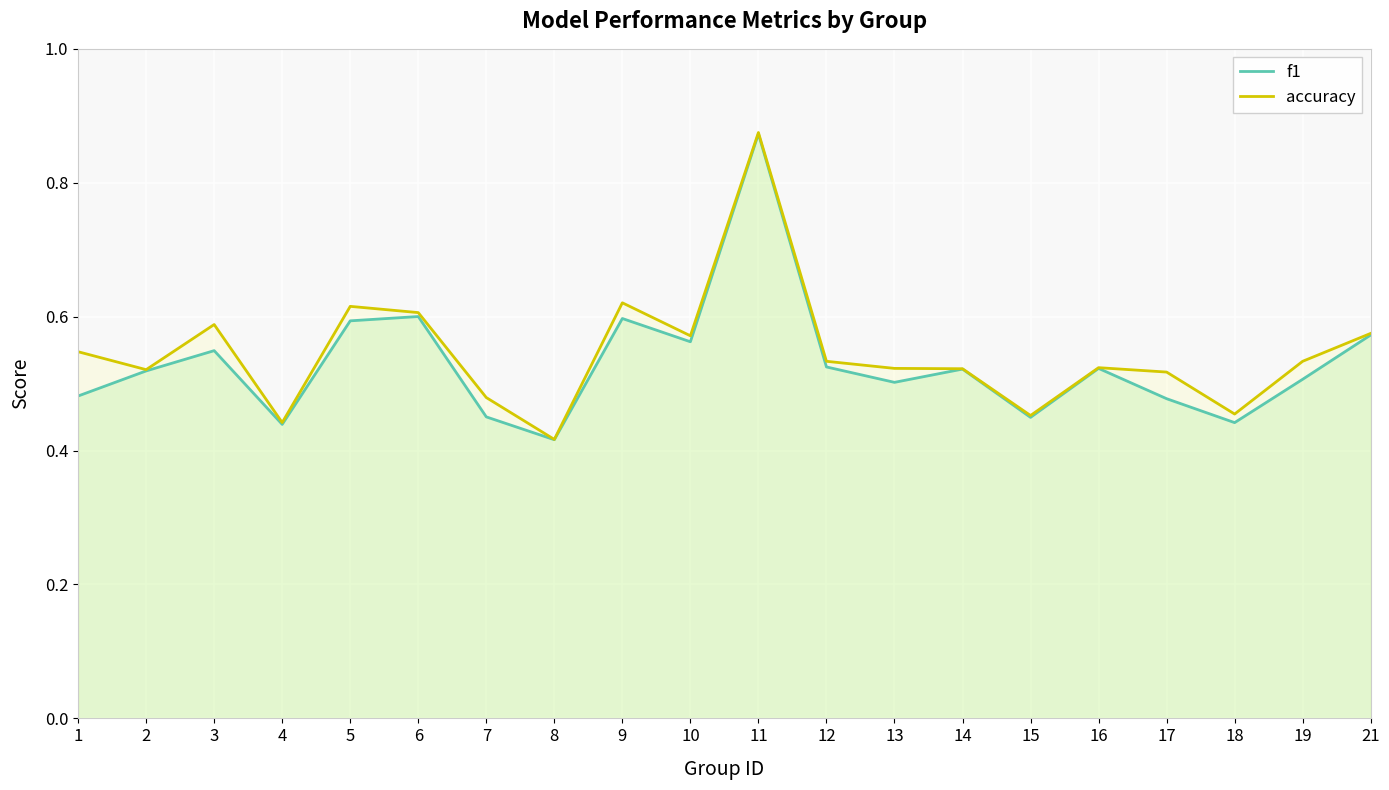

What is the value of the accuracy point at the 16th from the left?

0.5